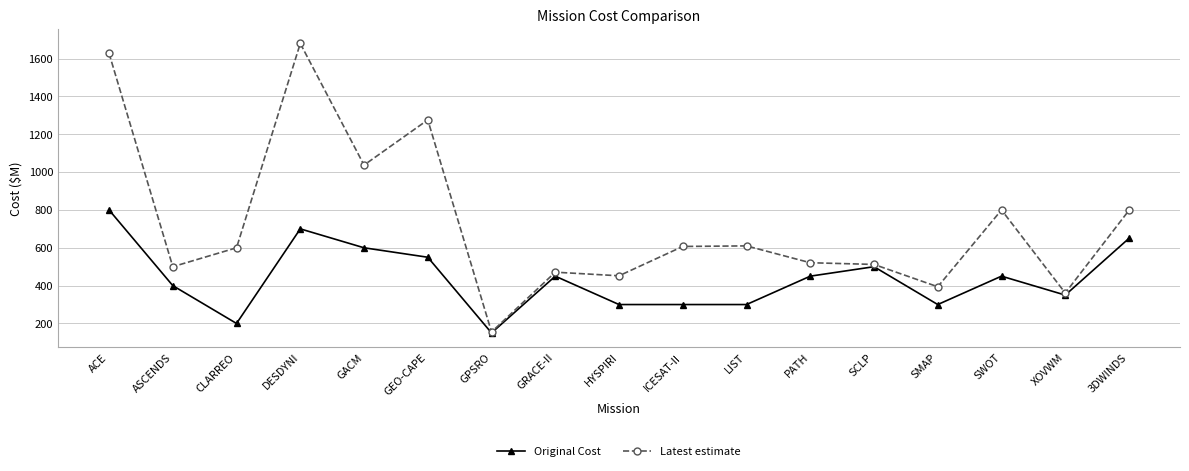

What are all the series names shown in the legend?

Original Cost, Latest estimate